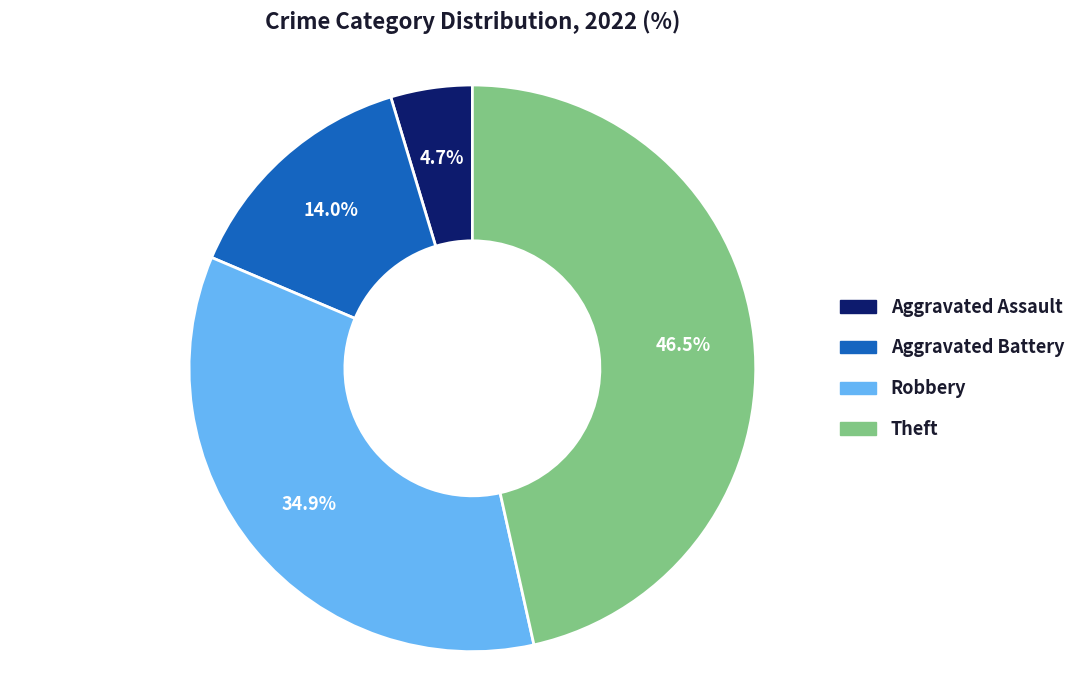

What portion of the pie excludes Aggravated Assault?

95.3%